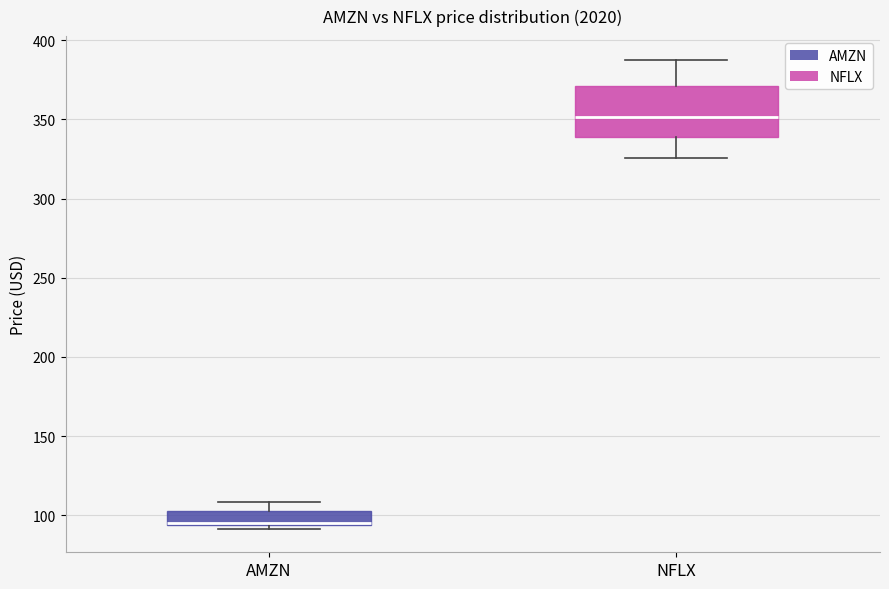

Which box is the tallest, from its lower edge to its upper edge?

NFLX